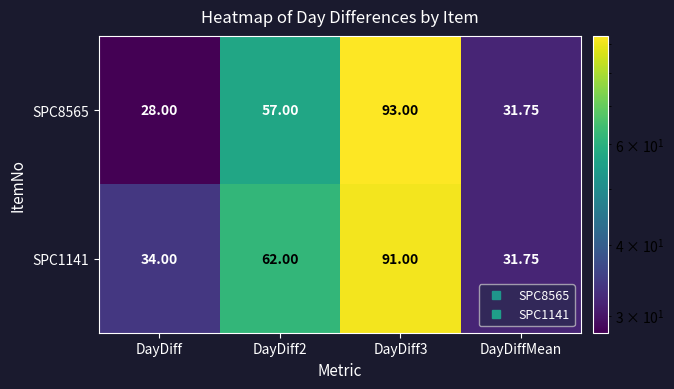

Is the value of SPC1141 at DayDiff3 greater than the value of SPC8565 at DayDiff3?

No